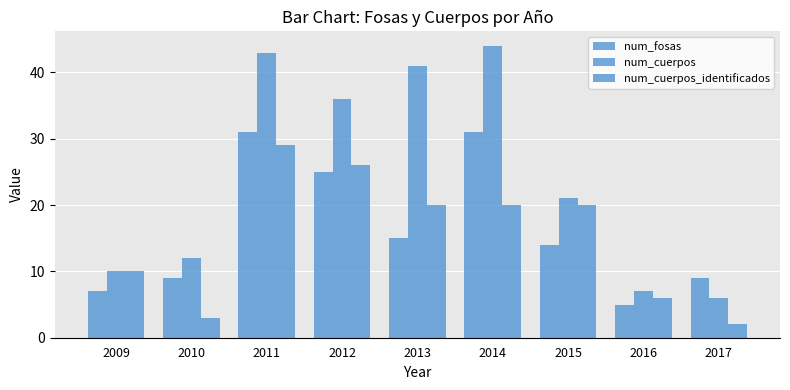

Are the bars horizontal?

No